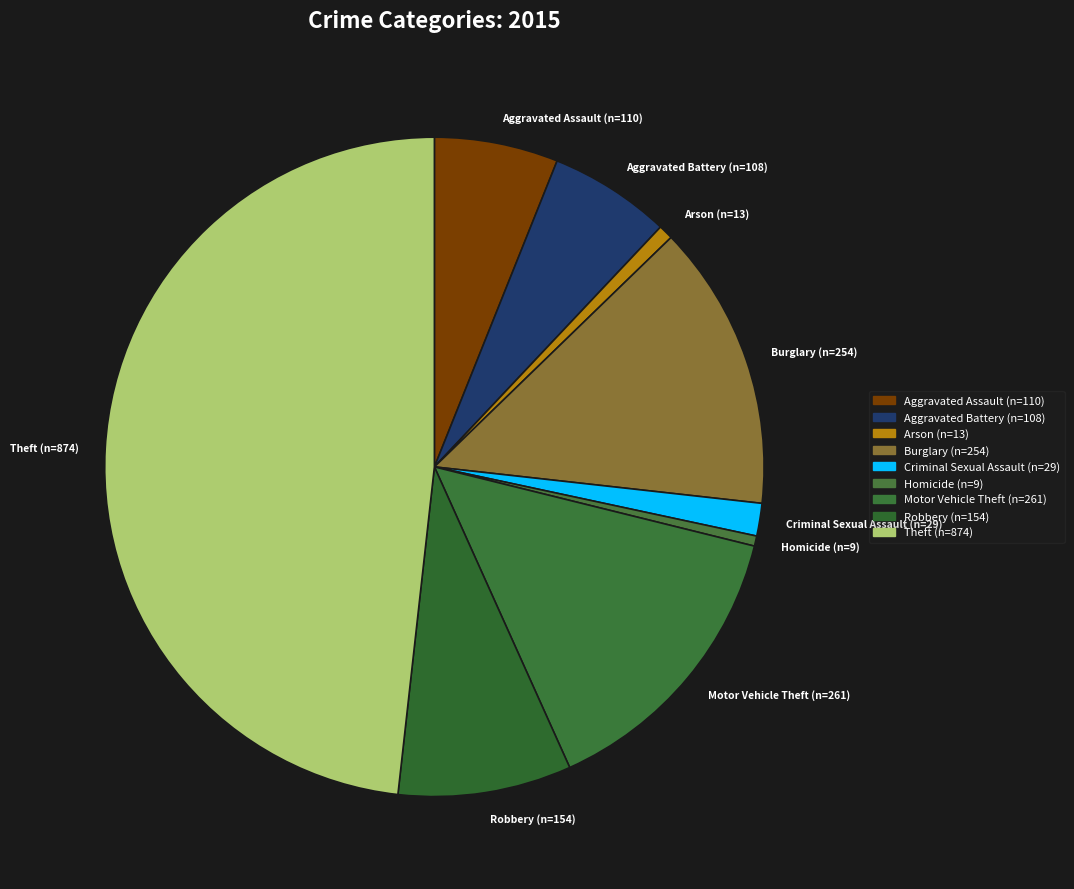

How many segments does this pie chart have?

9